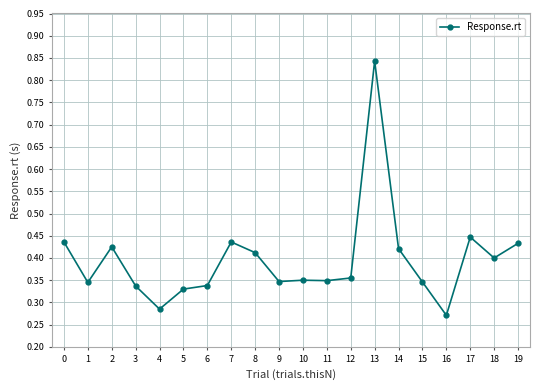

The chart shows a value of 0.4 at 16. True or false?

False